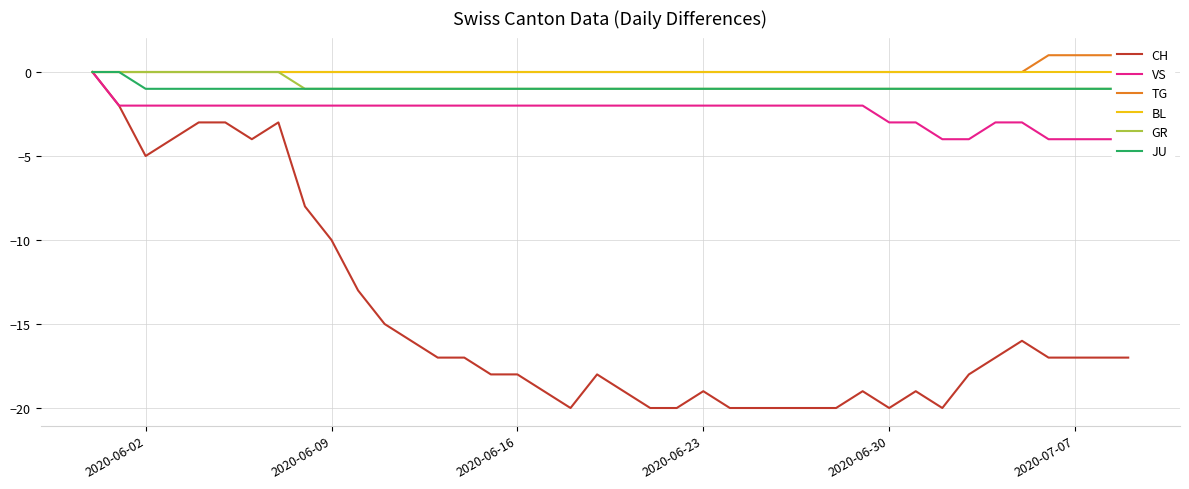

What is the minimum value for CH?

-20